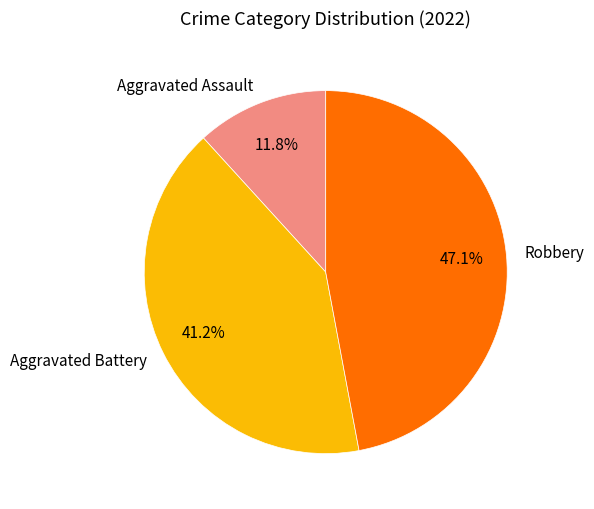

Count the number of slices in the pie.

3